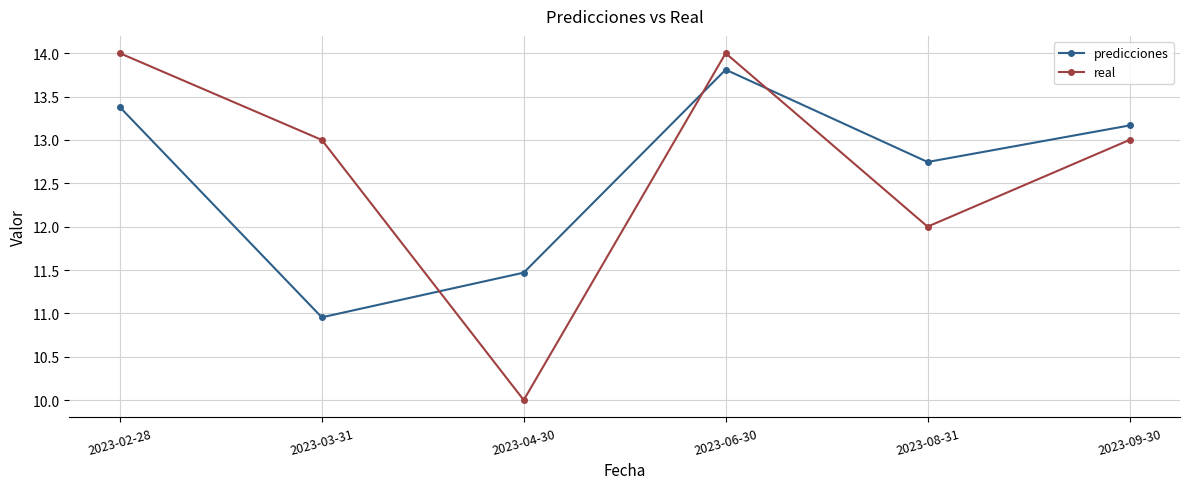

Which series ends up on top after the final intersection of real and predicciones?

predicciones